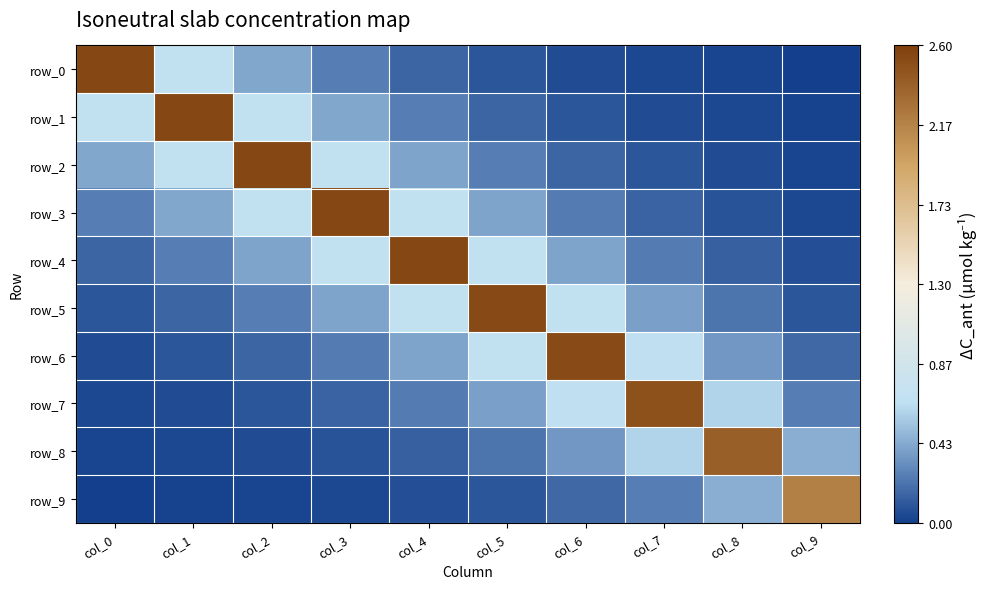

Between col_6 and col_8, which is larger?

col_6